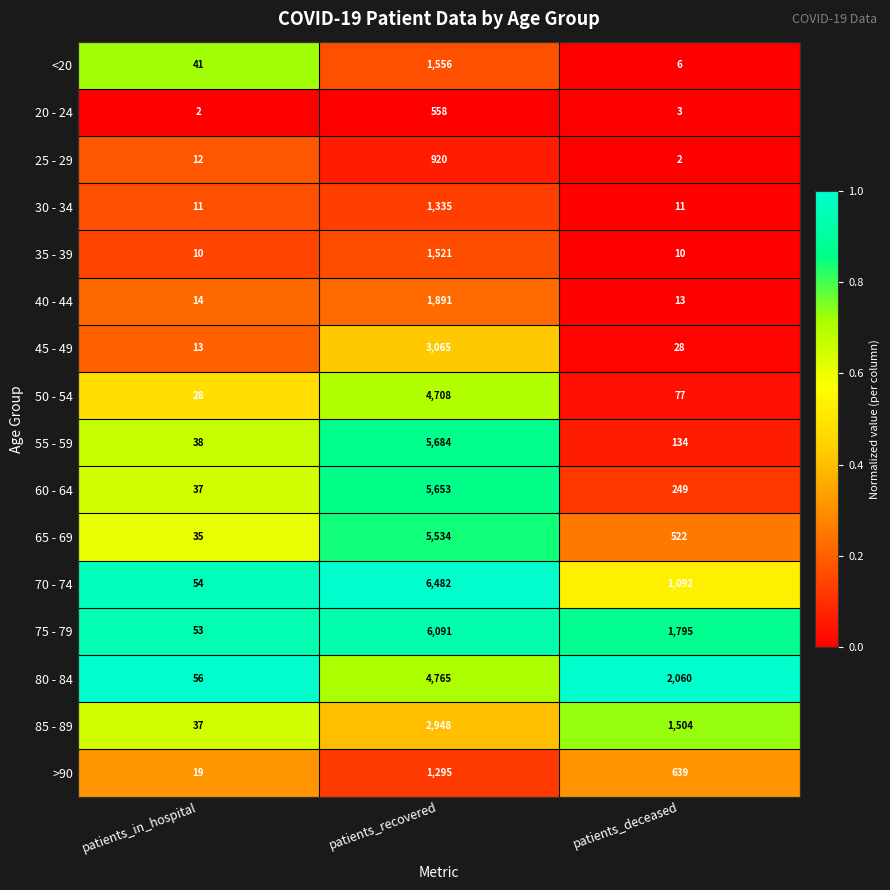

At which category is the sum across all series the highest?

patients_recovered